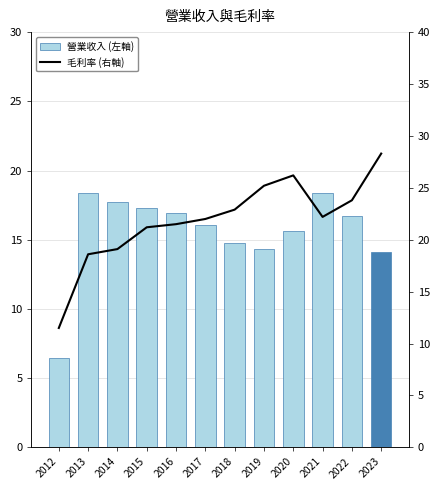

Rank the series by their maximum value, from lowest to highest.

營業收入 (左軸), 毛利率 (右軸)